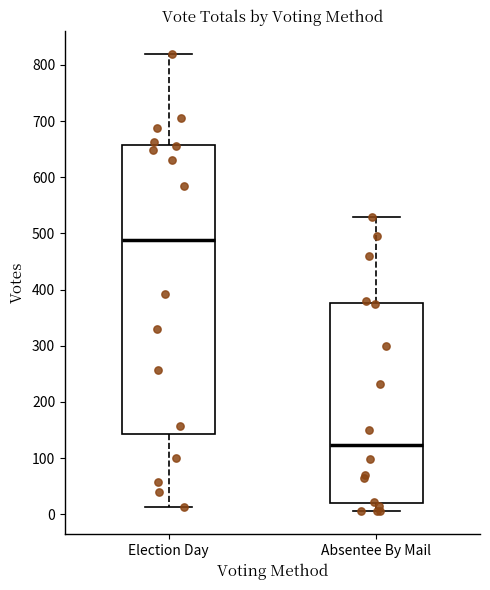

Which box has the lowest median line?

Absentee By Mail